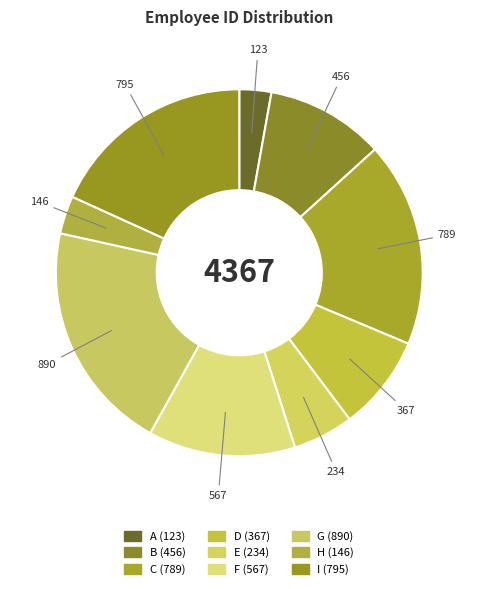

What is the largest slice in the pie chart?

G